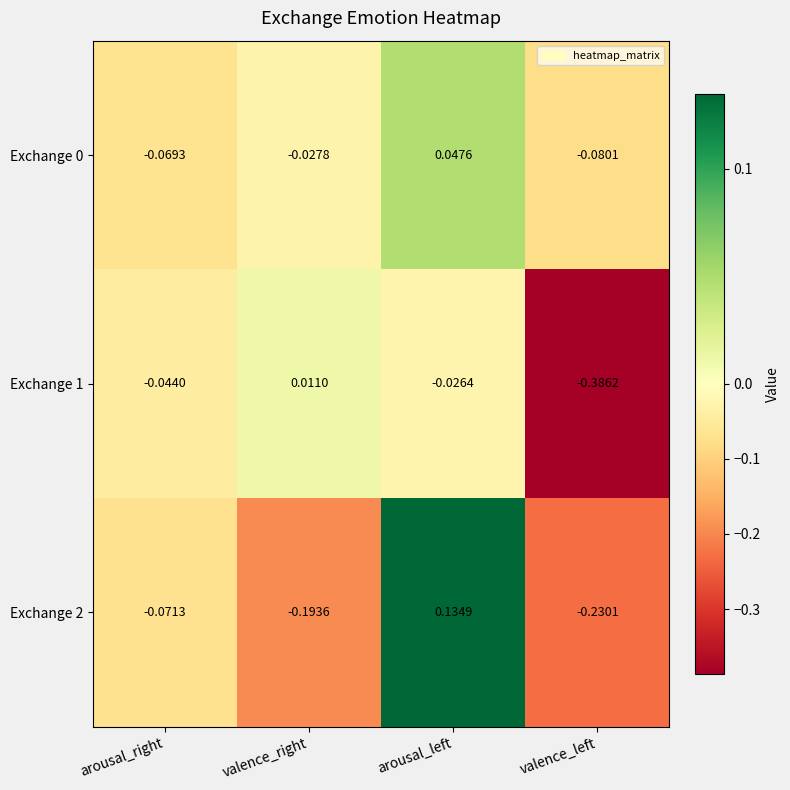

Is the value of Exchange 1 at arousal_left greater than the value of Exchange 2 at valence_right?

Yes